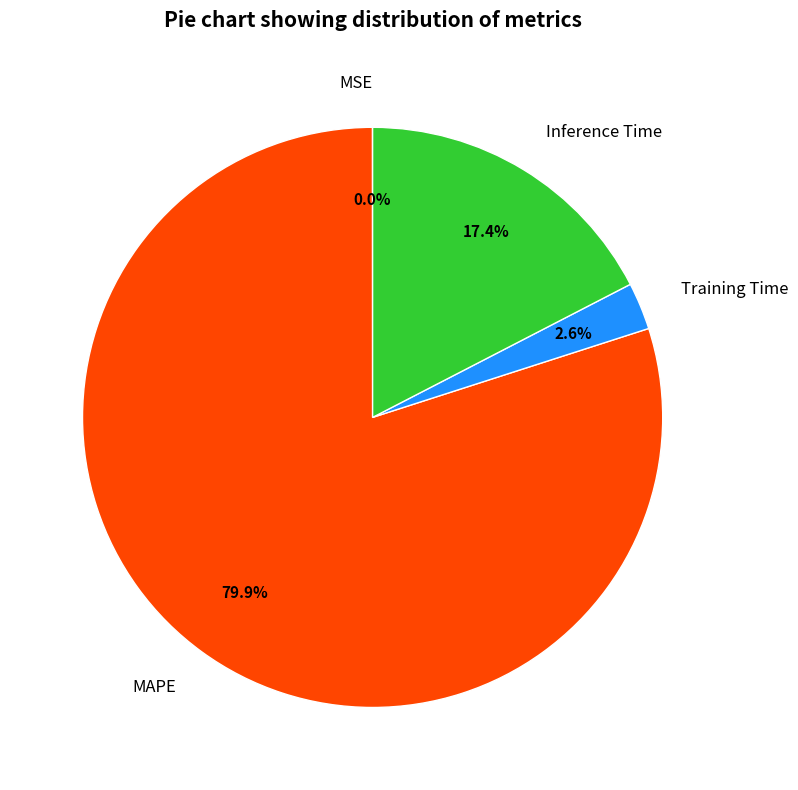

What percentage is the Inference Time slice, to the nearest percent?

17%